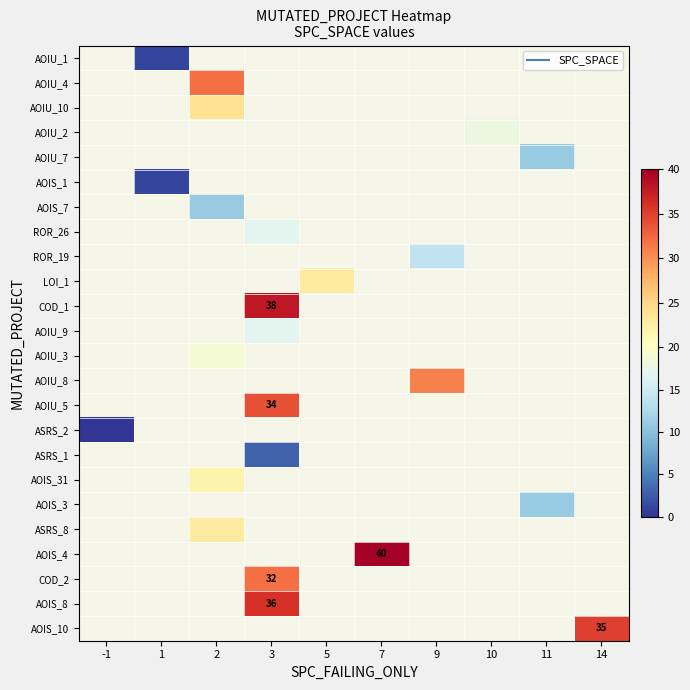

Which label corresponds to the largest value in the chart?

7